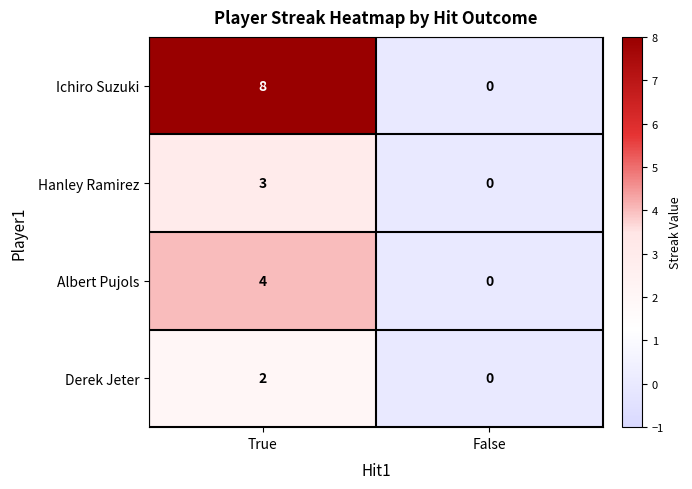

Which series has the widest spread of values?

Ichiro Suzuki